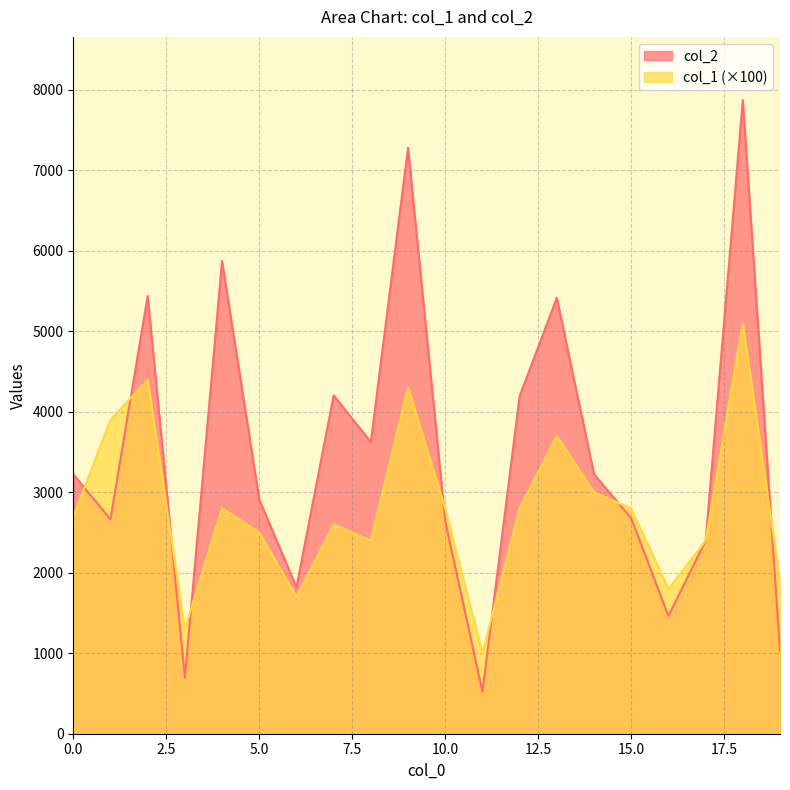

Reading left to right, extract all data points from this chart.

col_2: 3225	2664	5440	699	5874	2911	1821	4204	3626	7282	2644	522	4195	5416	3225	2678	1463	2397	7872	1029
col_1: 2700	3900	4400	1300	2800	2500	1700	2600	2400	4300	2800	1000	2800	3700	3000	2800	1800	2400	5100	1900